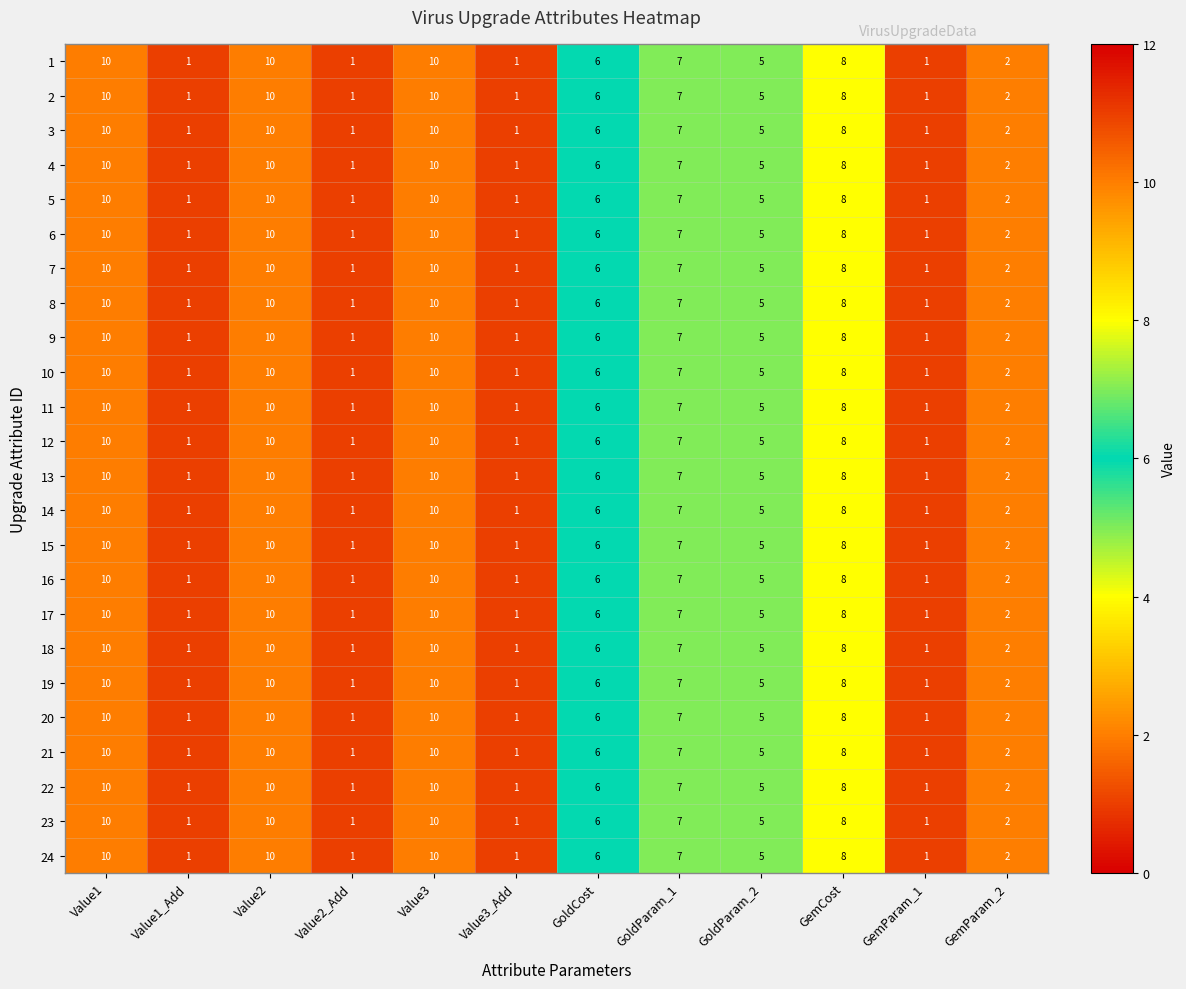

What is the maximum value for 24?

10